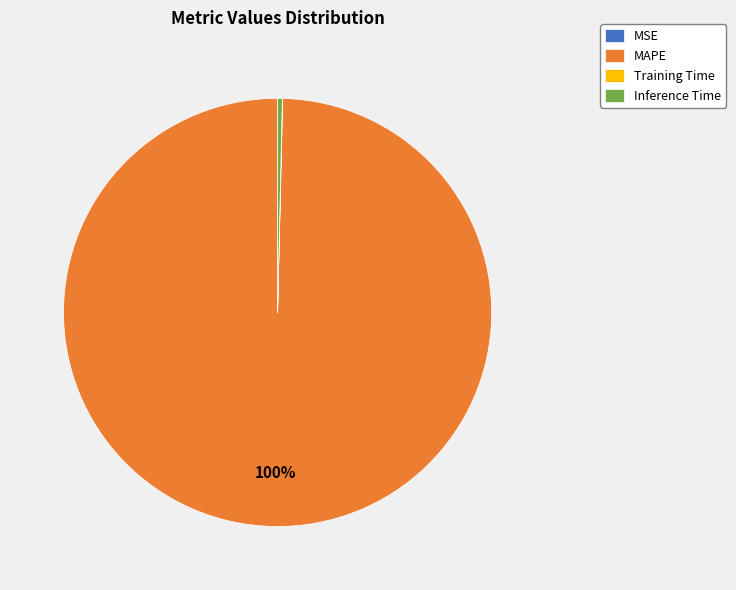

Does MAPE represent more than half of the total?

Yes